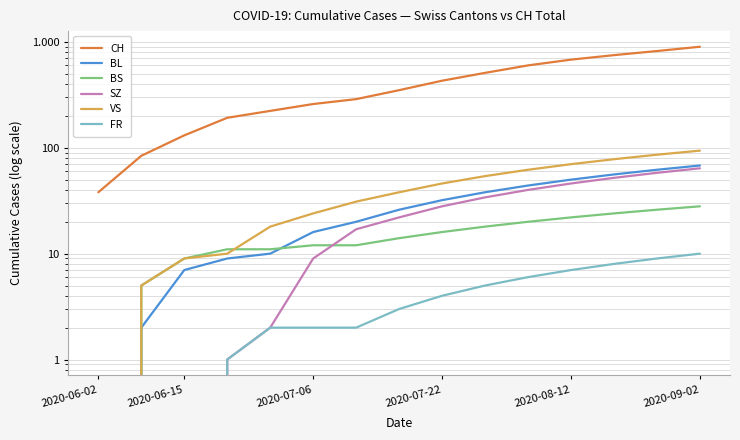

Rank the series by their maximum value, from lowest to highest.

FR, BS, SZ, BL, VS, CH